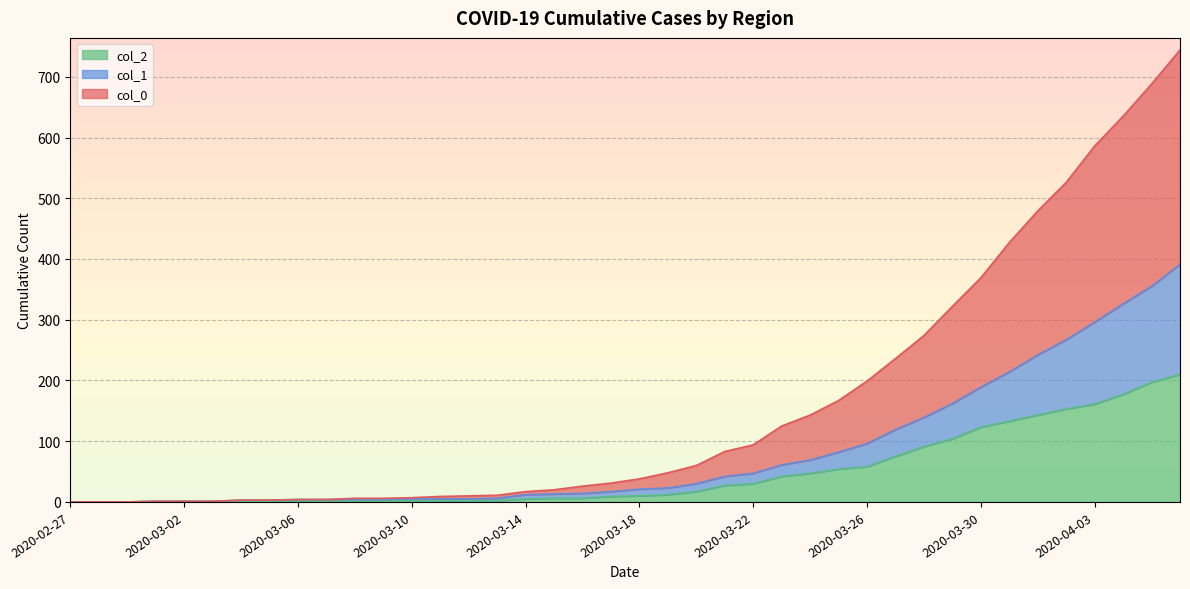

How many values in the col_0 series exceed 38?

19